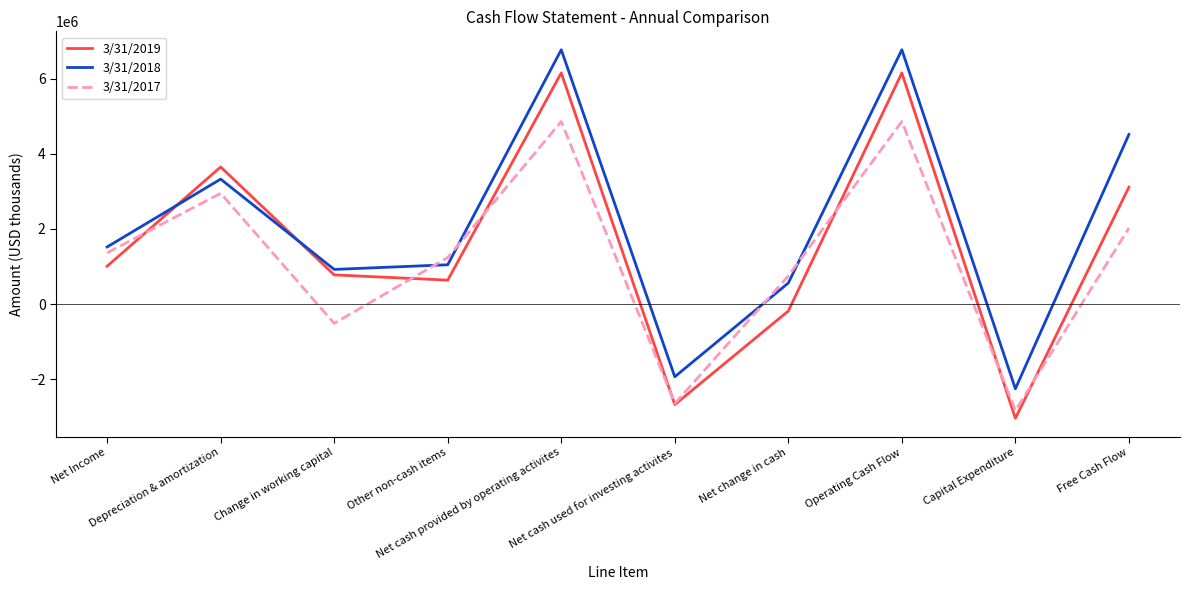

How many series are shown in this chart?

3